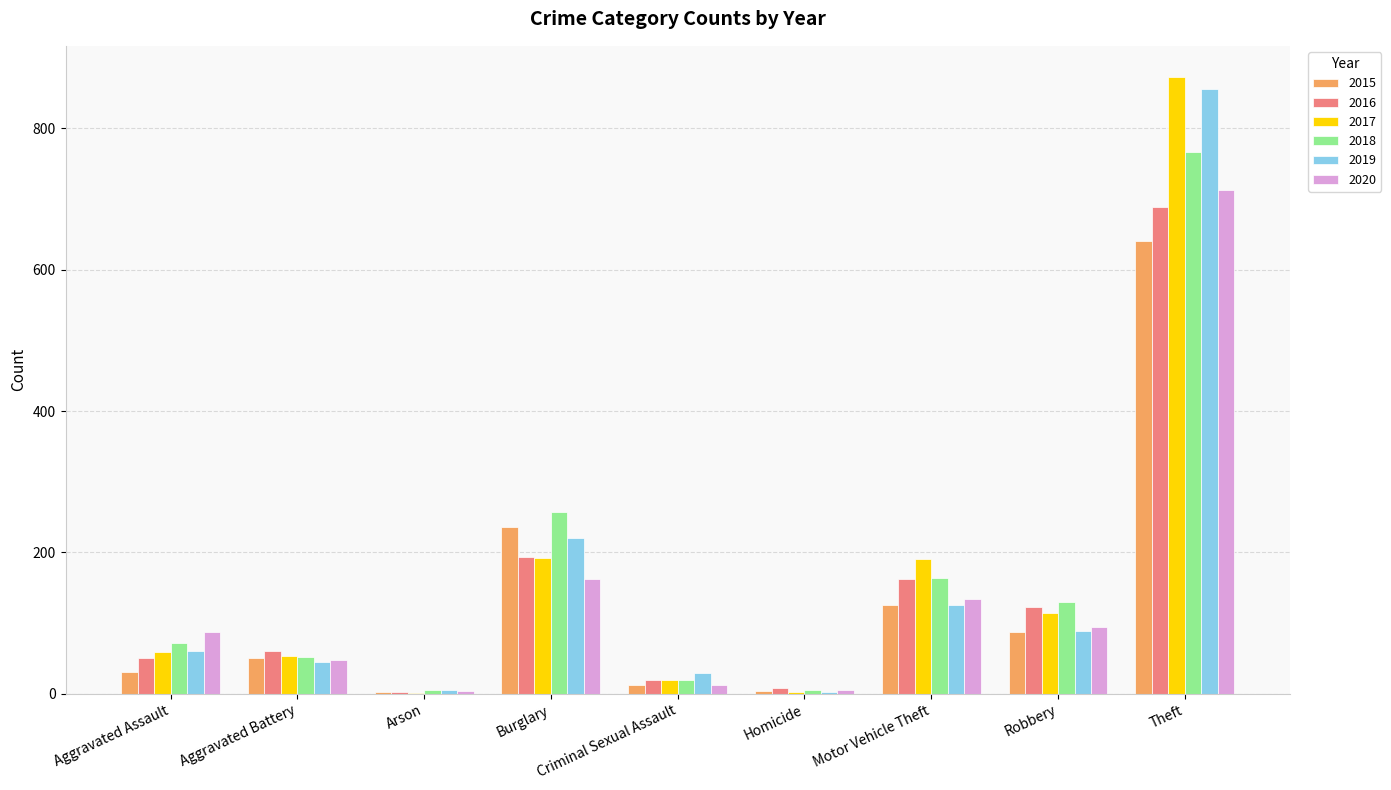

What is the maximum value shown in the chart?

873